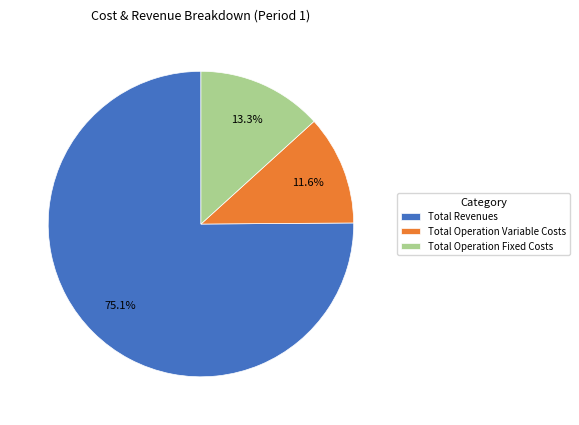

Do Total Revenues and Total Operation Fixed Costs together represent more than half of the pie?

Yes